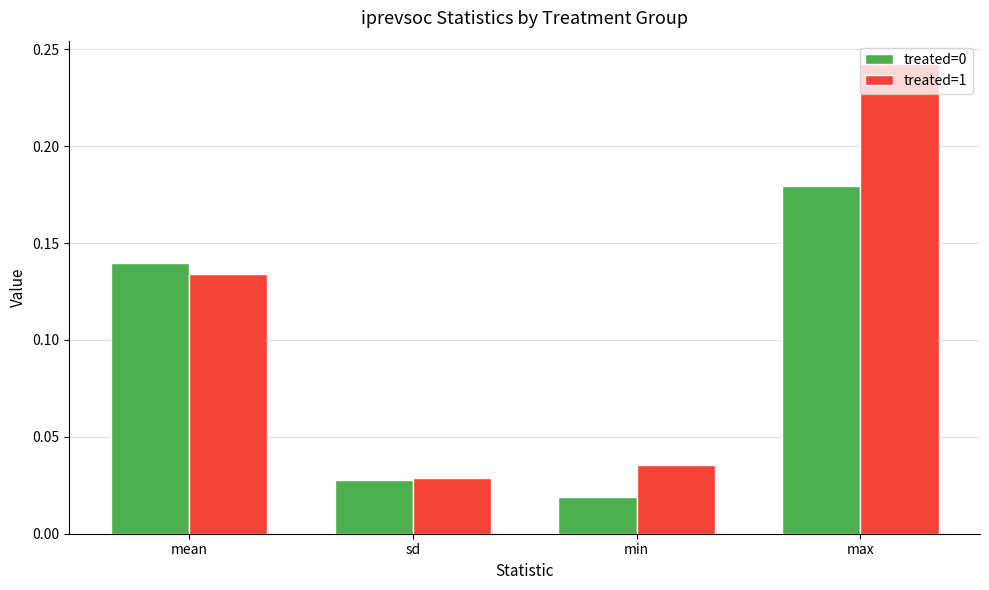

Which category has the highest value in the treated=0 series?

max